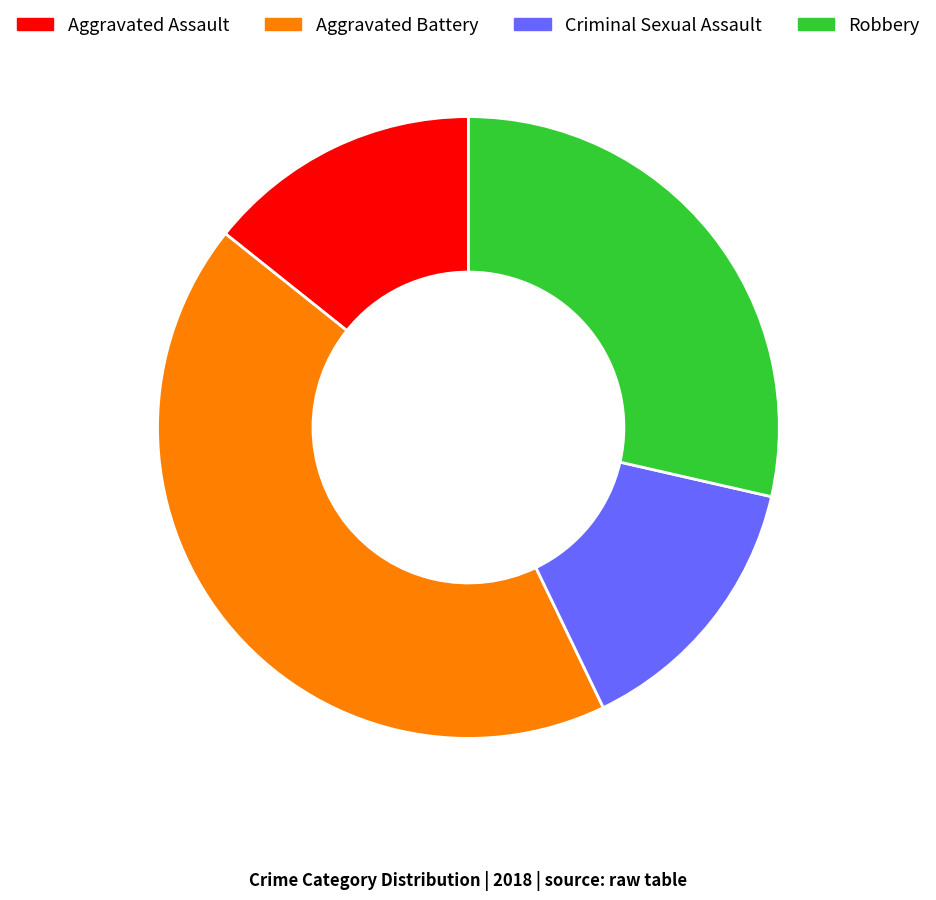

How many segments does this pie chart have?

4